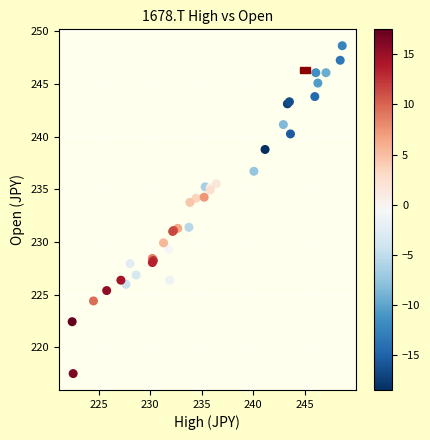

What Y value in the scatter plot is closest to 233?

233.8